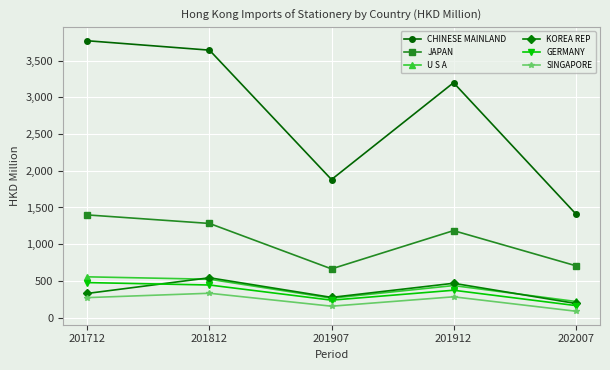

Which category has the highest value across all series?

201712